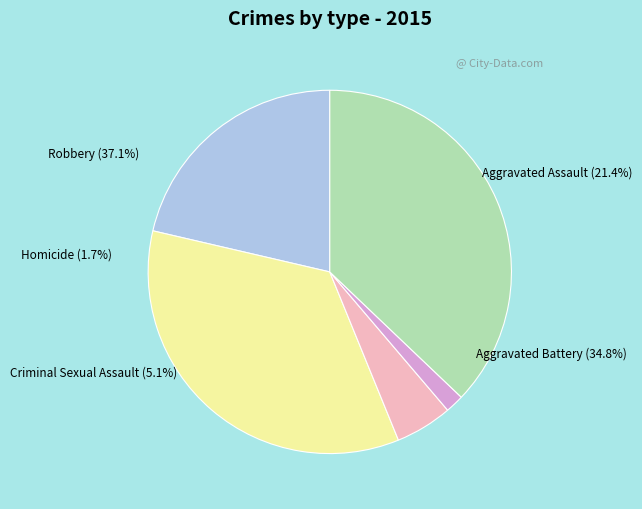

How many segments does this pie chart have?

5